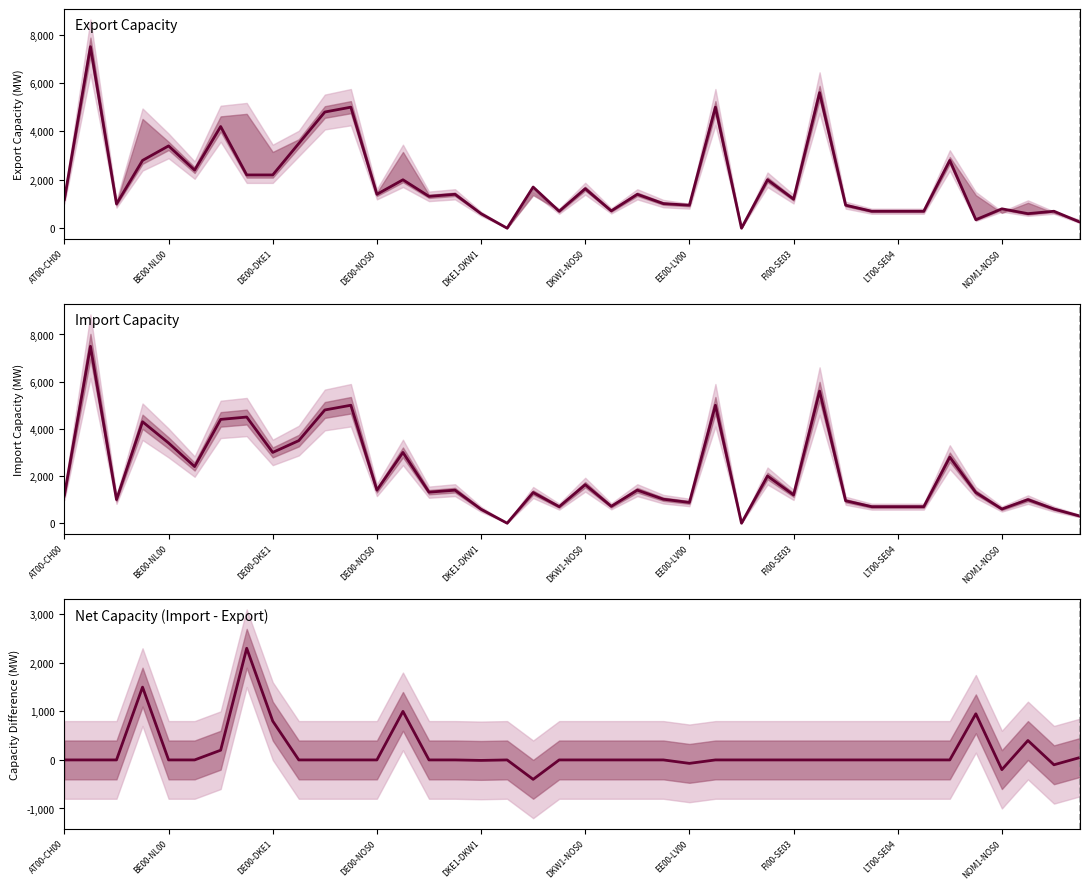

Which series has the widest spread of values?

Export Capacity